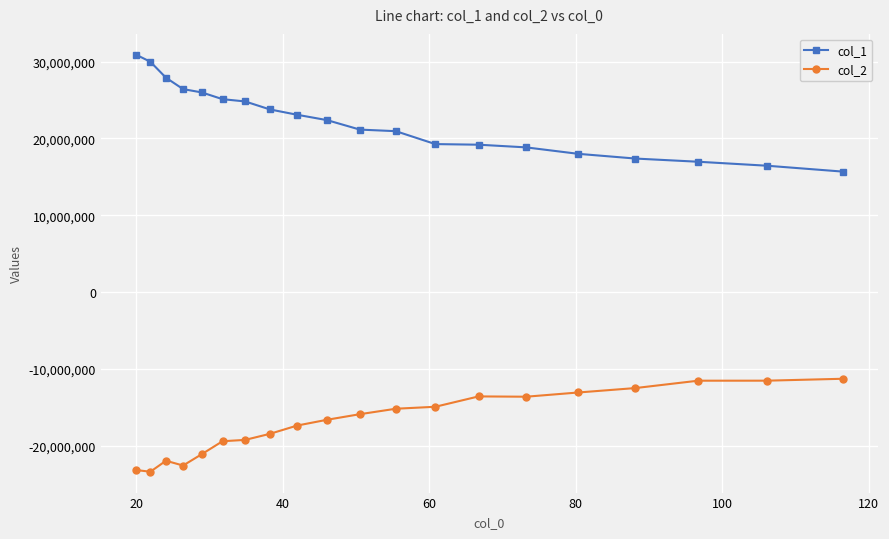

How many lines are shown in the chart?

2